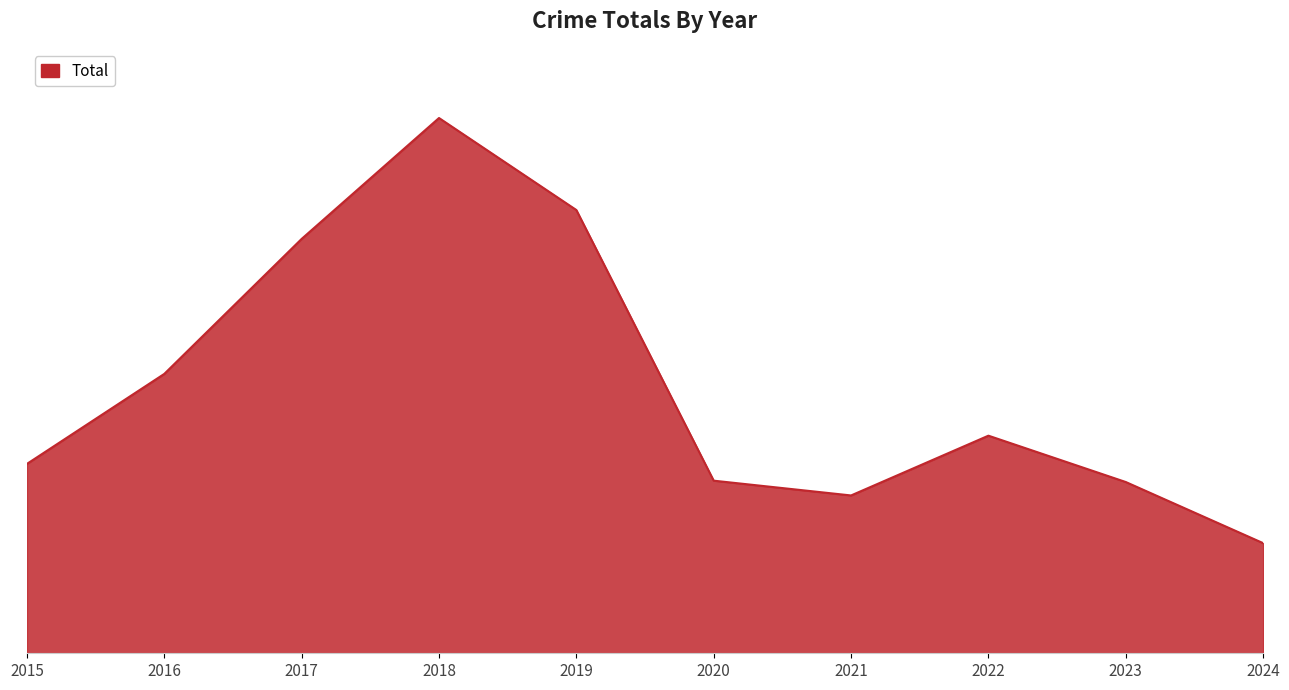

How many points are lower than both their immediate neighbors (excluding endpoints)?

1